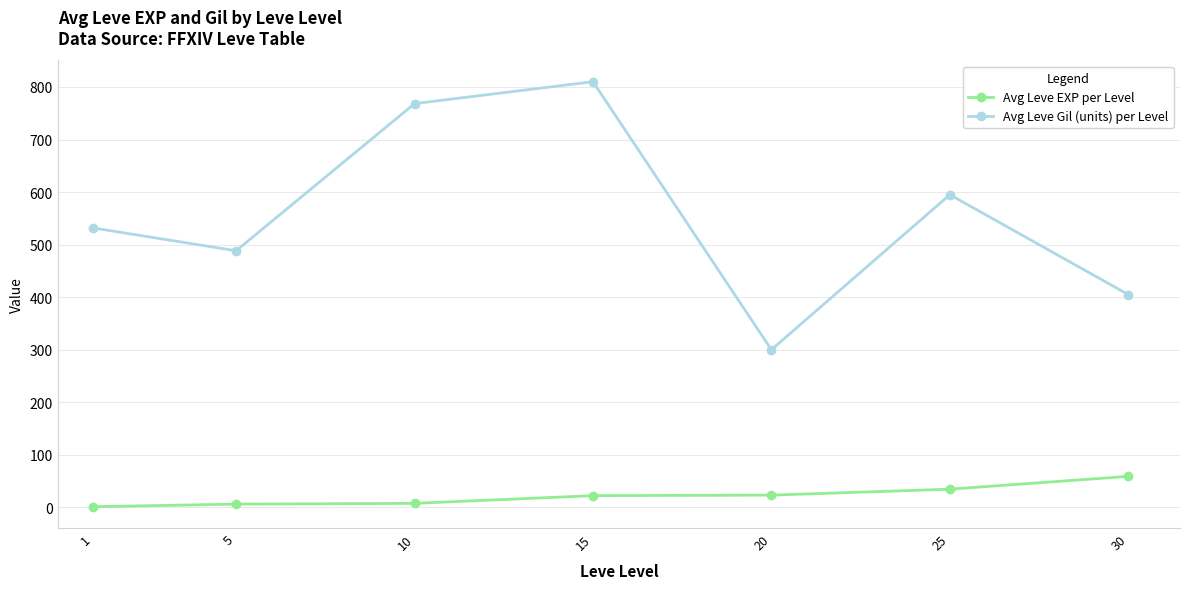

What is the value of the Avg Leve EXP per Level point at the 4th from the left?

22.3